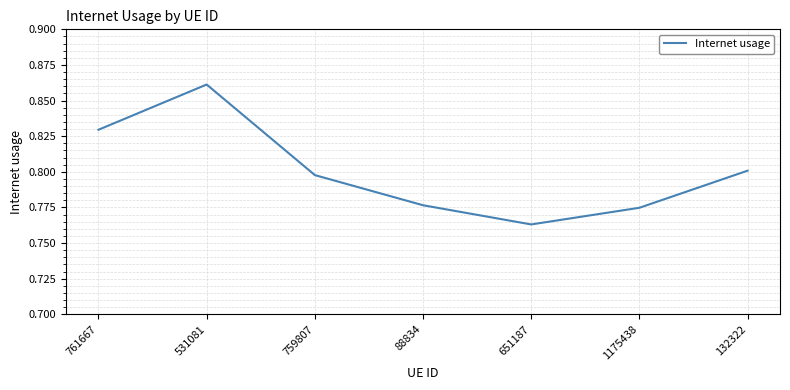

Which category has the lowest value across all series?

651187